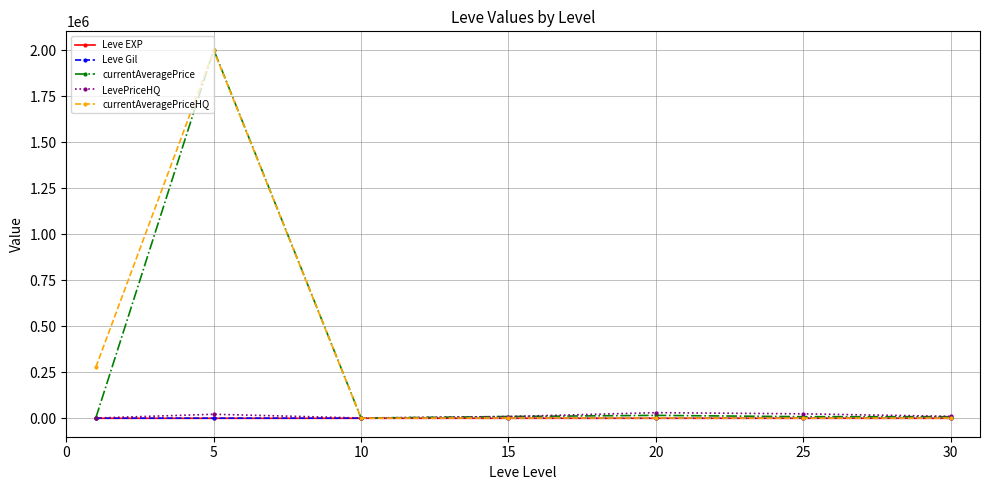

How many lines are shown in the chart?

5